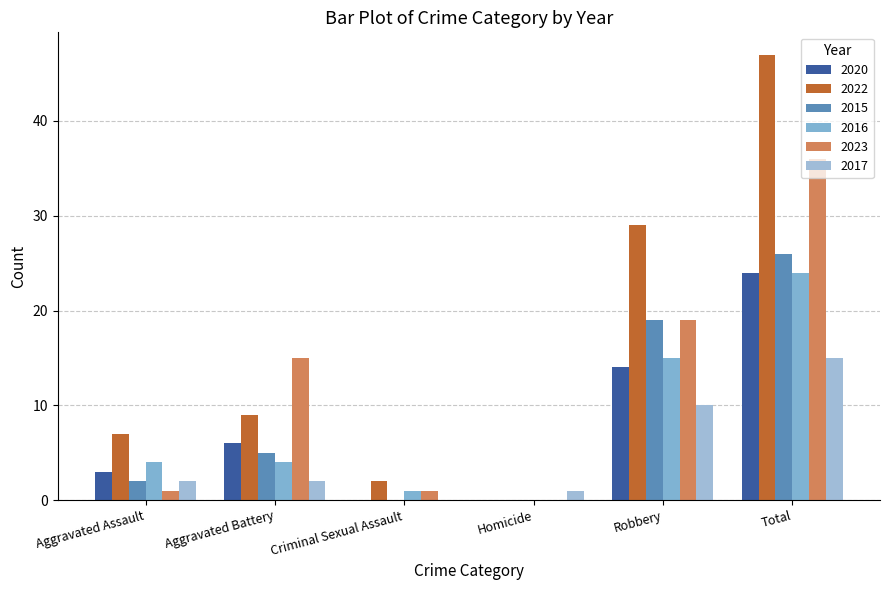

List the series in order of their peak value, highest first.

2022, 2023, 2015, 2020, 2016, 2017